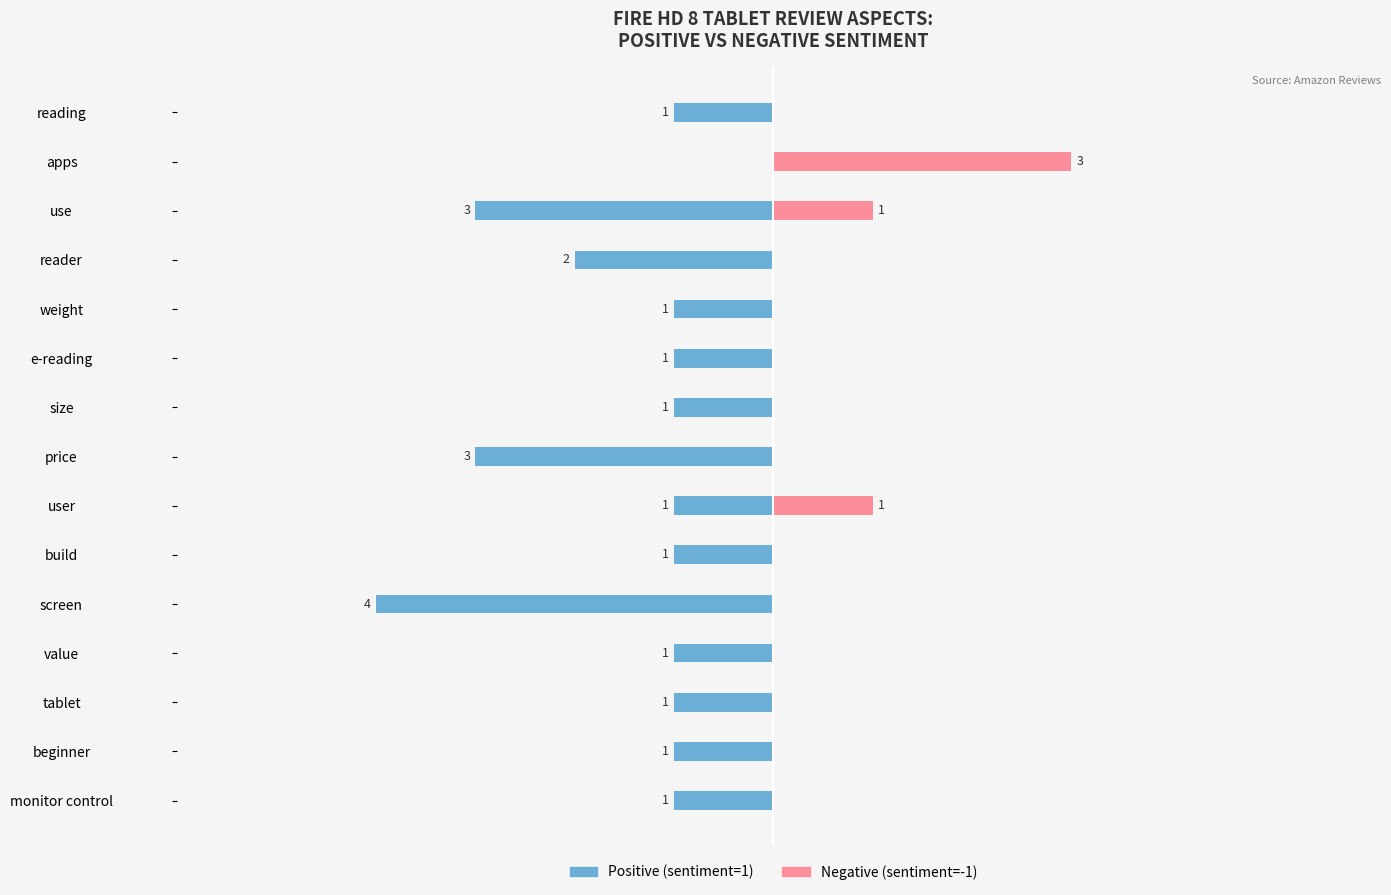

Reading right to left, list all the values displayed in this chart.

Positive (sentiment=1): -1	0	-3	-2	-1	-1	-1	-3	-1	-1	-4	-1	-1	-1	-1
Negative (sentiment=-1): 0	3	1	0	0	0	0	0	1	0	0	0	0	0	0